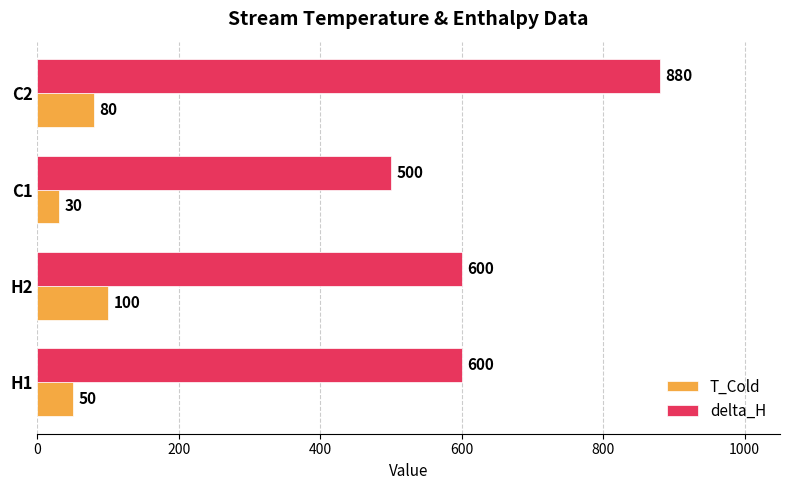

At which label does T_Cold reach its minimum?

C1